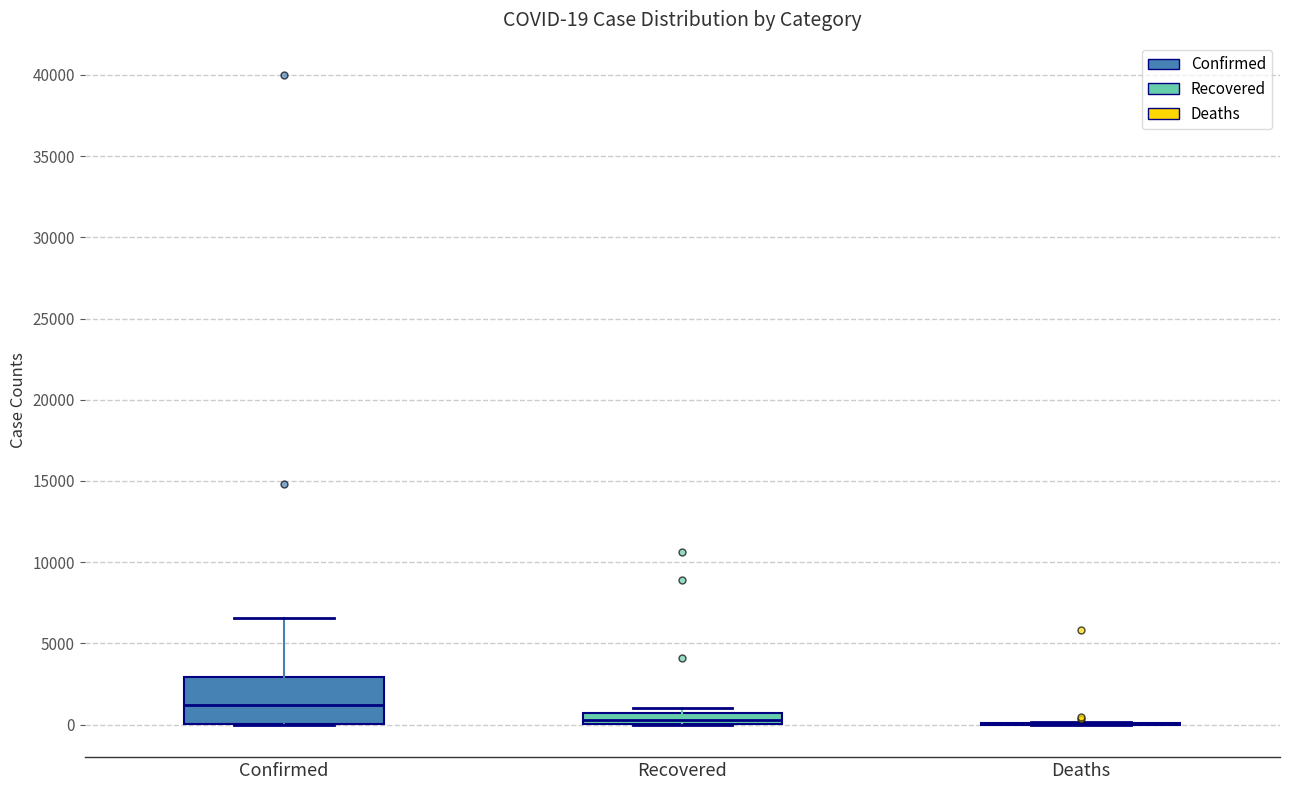

Comparing the boxes themselves (not the whiskers), which one is the tallest?

Confirmed